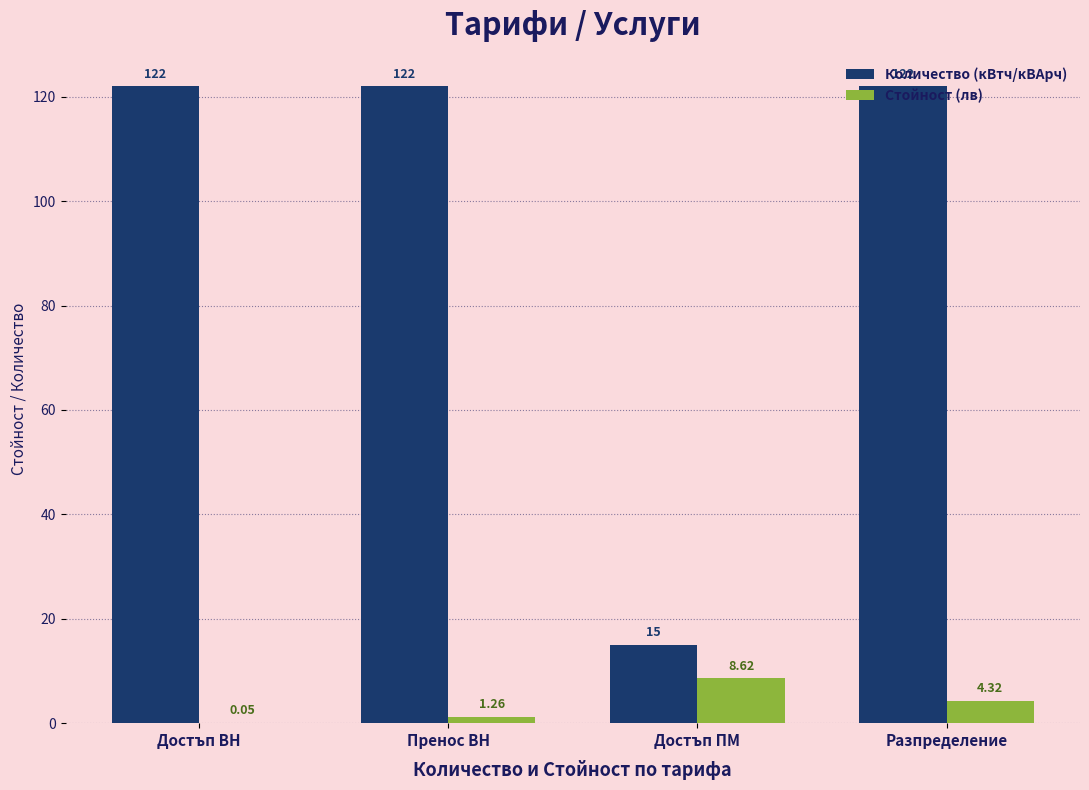

How many distinct data groups are displayed?

2